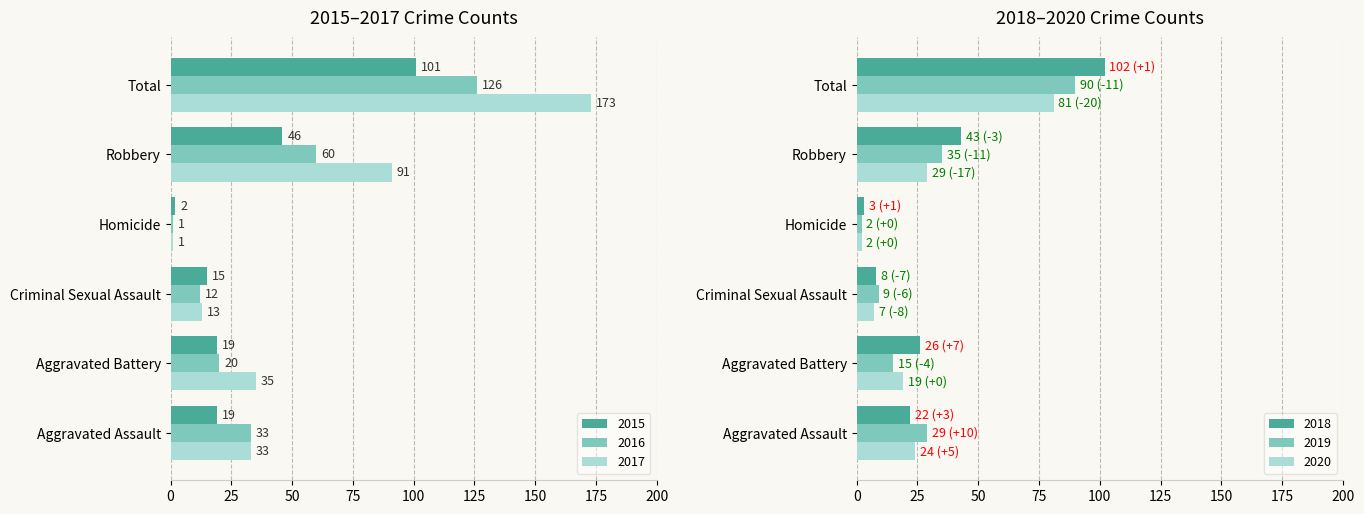

What position from the right is Total?

1